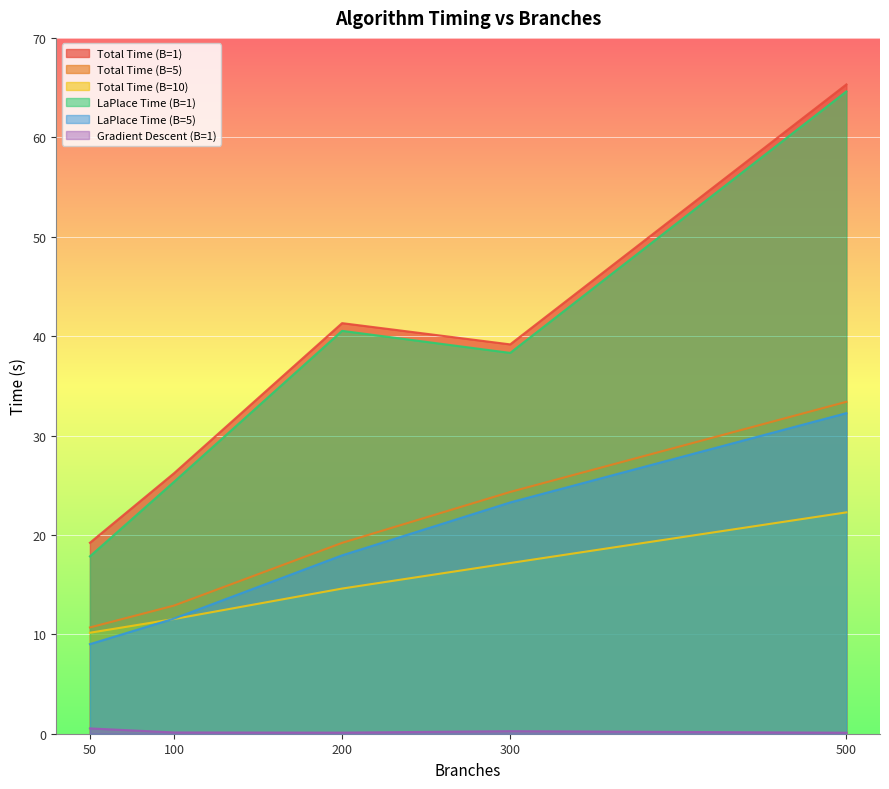

Where is Total Time (B=5) nearest to the value 22?

300